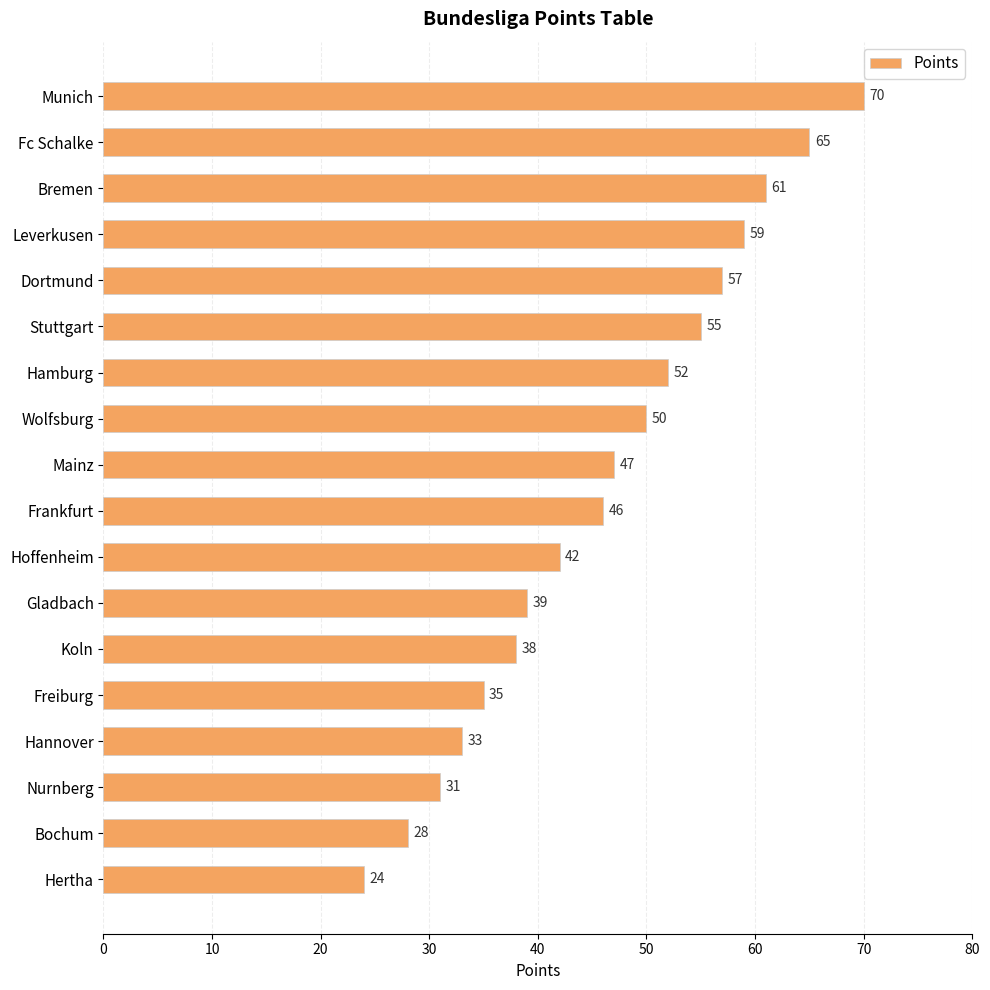

How many data points does each series have?

18